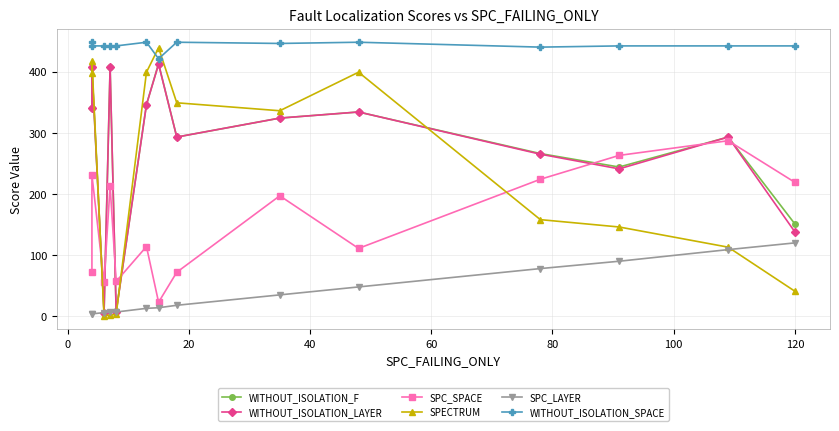

What is the average value of the SPC_SPACE series?

153